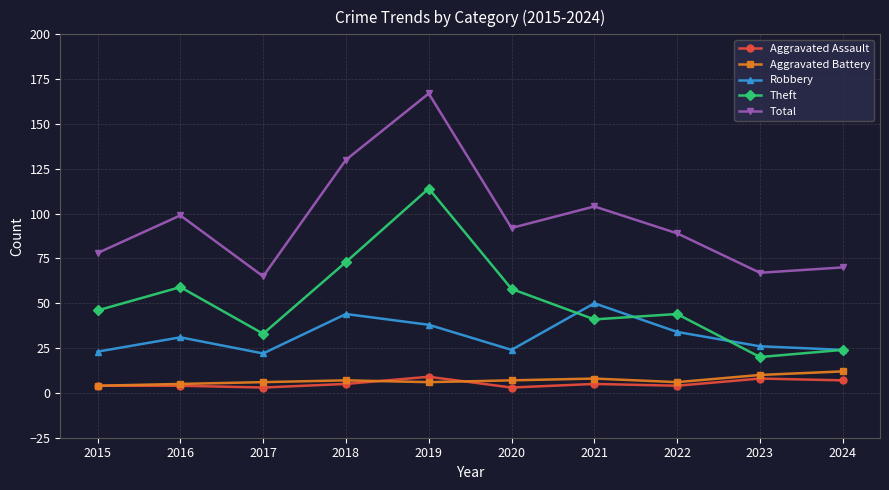

True or false: Aggravated Assault and Total cross at least once.

False